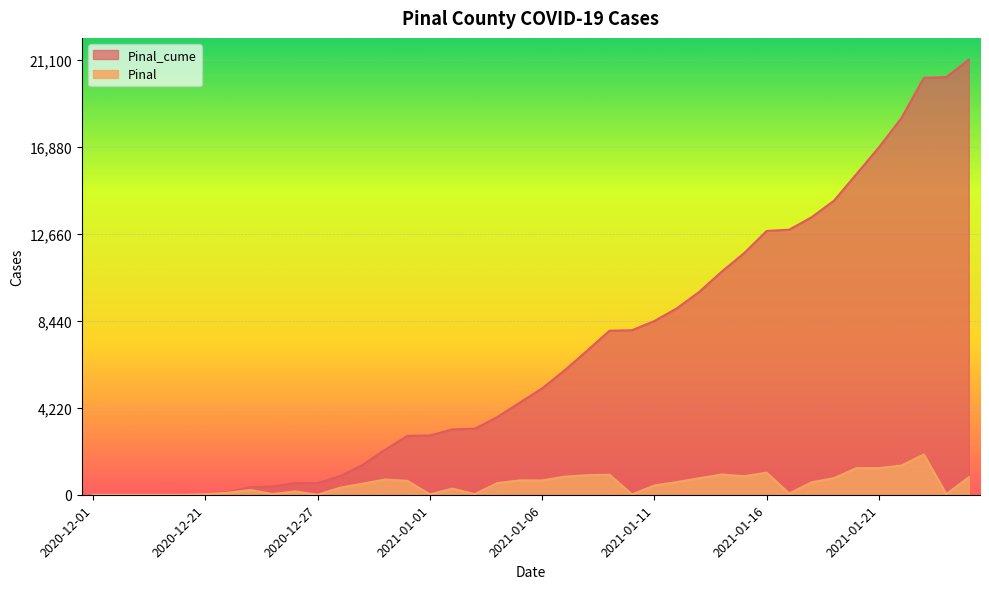

How many lines are shown in the chart?

2